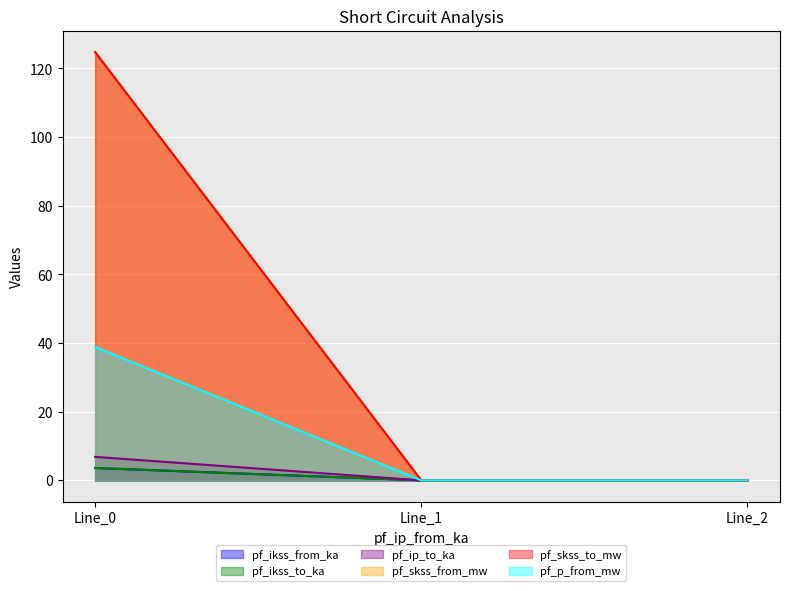

What is the total value across all series at Line_0?

302.4